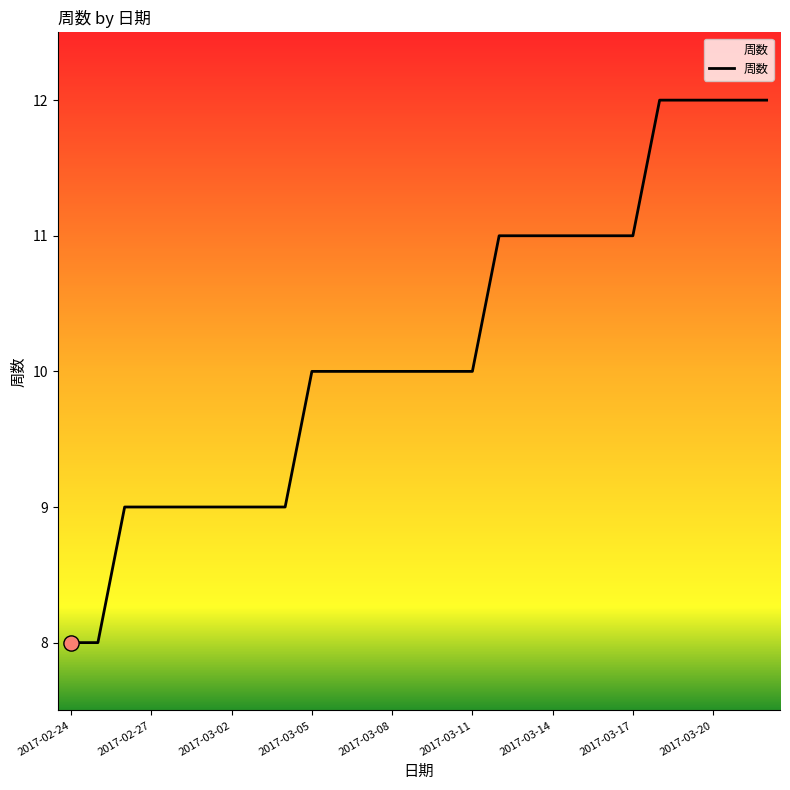

What is the maximum value shown in the chart?

12